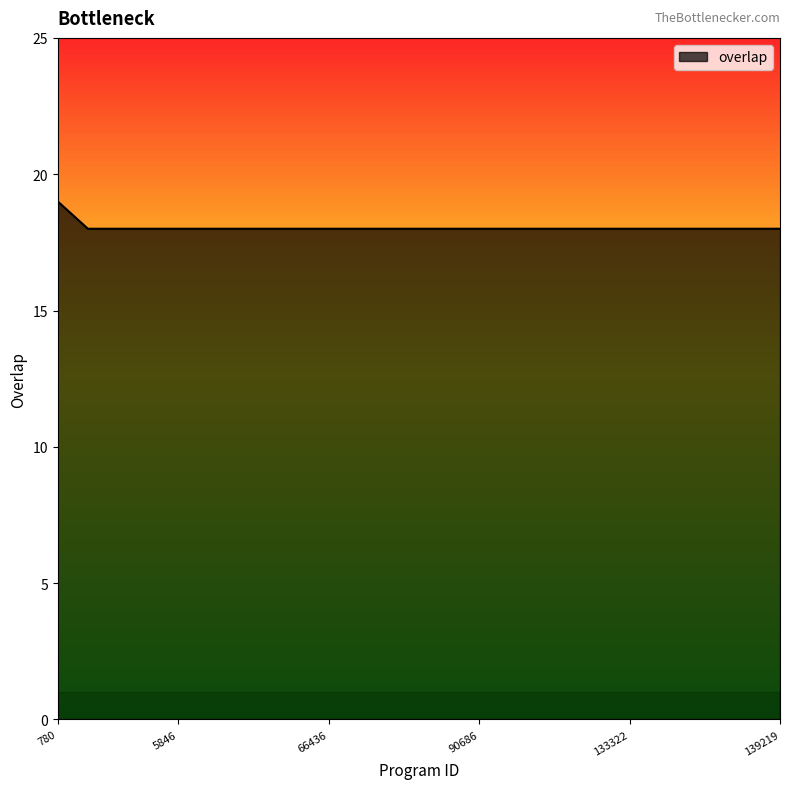

What is the maximum value shown in the chart?

19